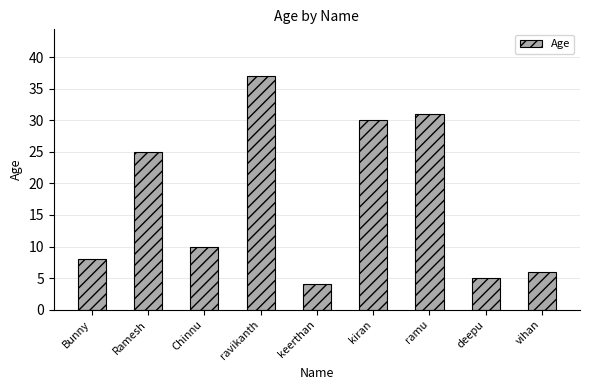

What is the label of the 2nd bar from the left?

Ramesh